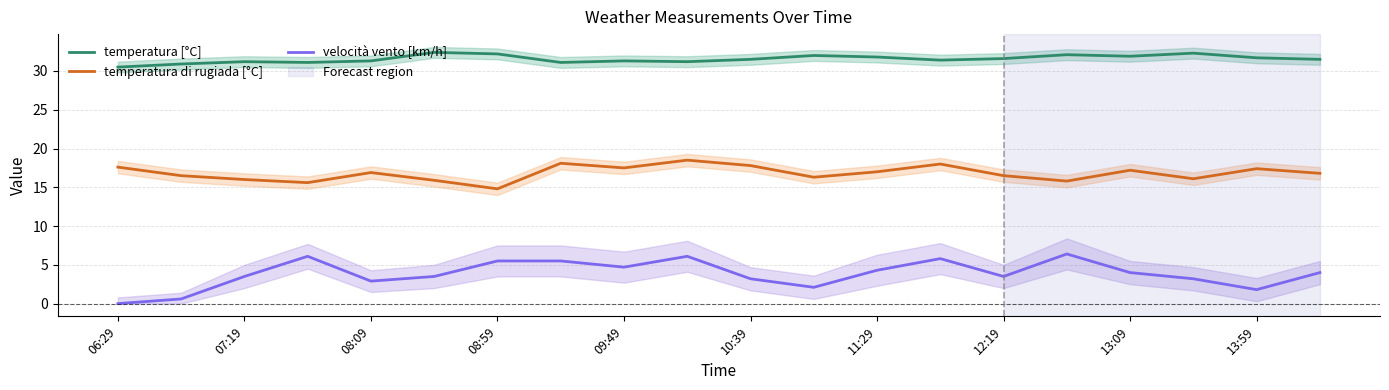

True or false: velocità vento [km/h] has a value of 3.2 at 10:39.

True